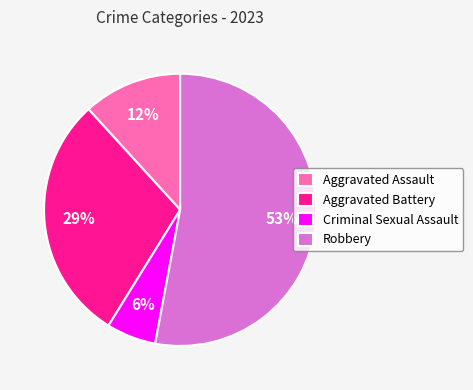

To the nearest percent, what is the combined percentage of Aggravated Battery and Aggravated Assault?

41%